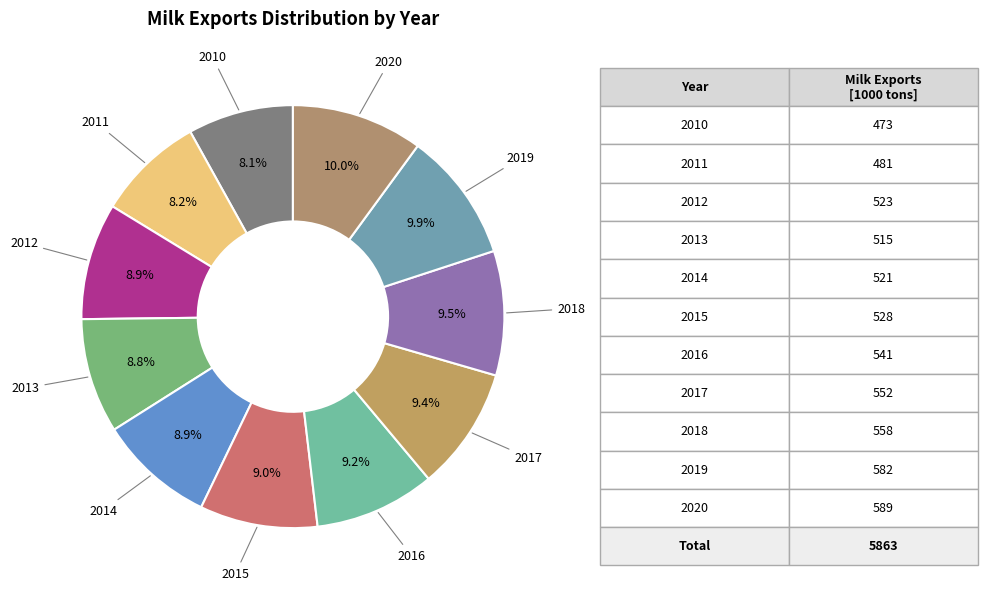

Does 2012 account for over 50% of the chart?

No